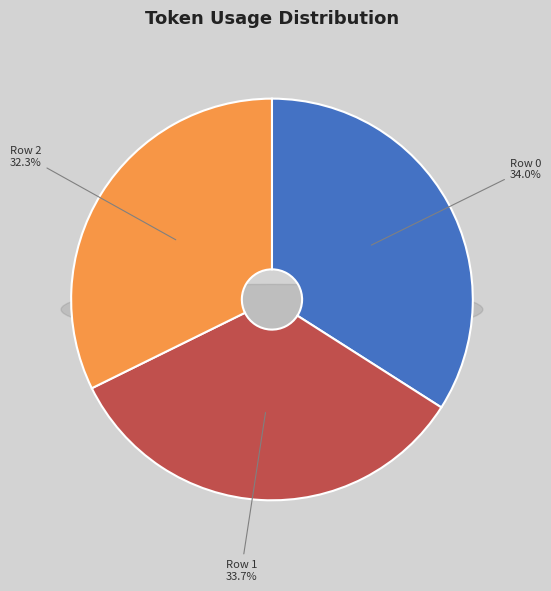

Is it true that Row 2 is 26% of the pie?

False